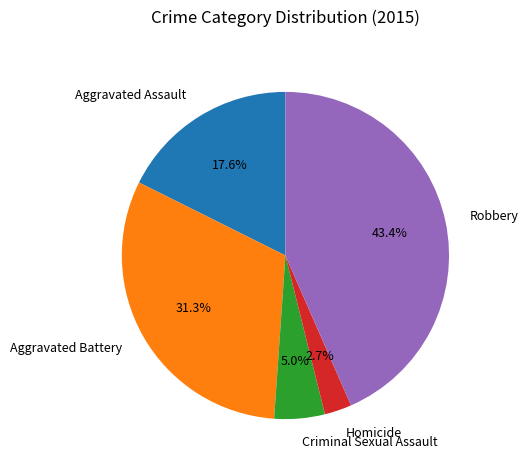

Is it true that Aggravated Assault is 27% of the pie?

False